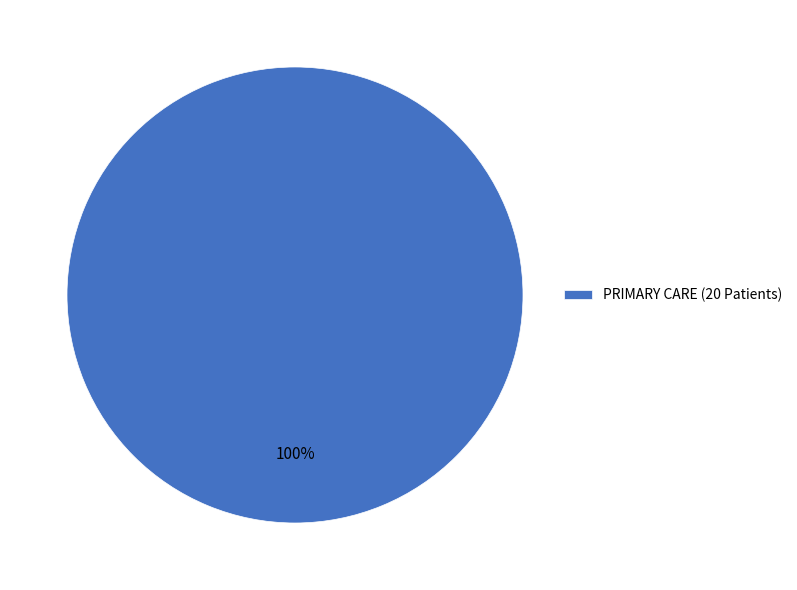

How many slices are in this pie chart?

1